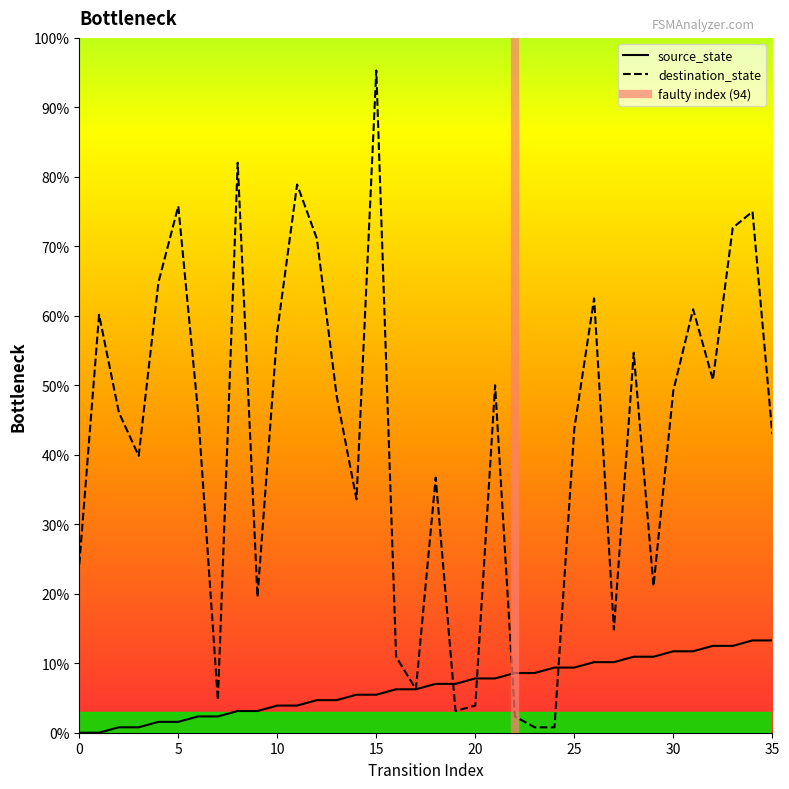

Is it true that source_state equals 5.5 at 8?

False